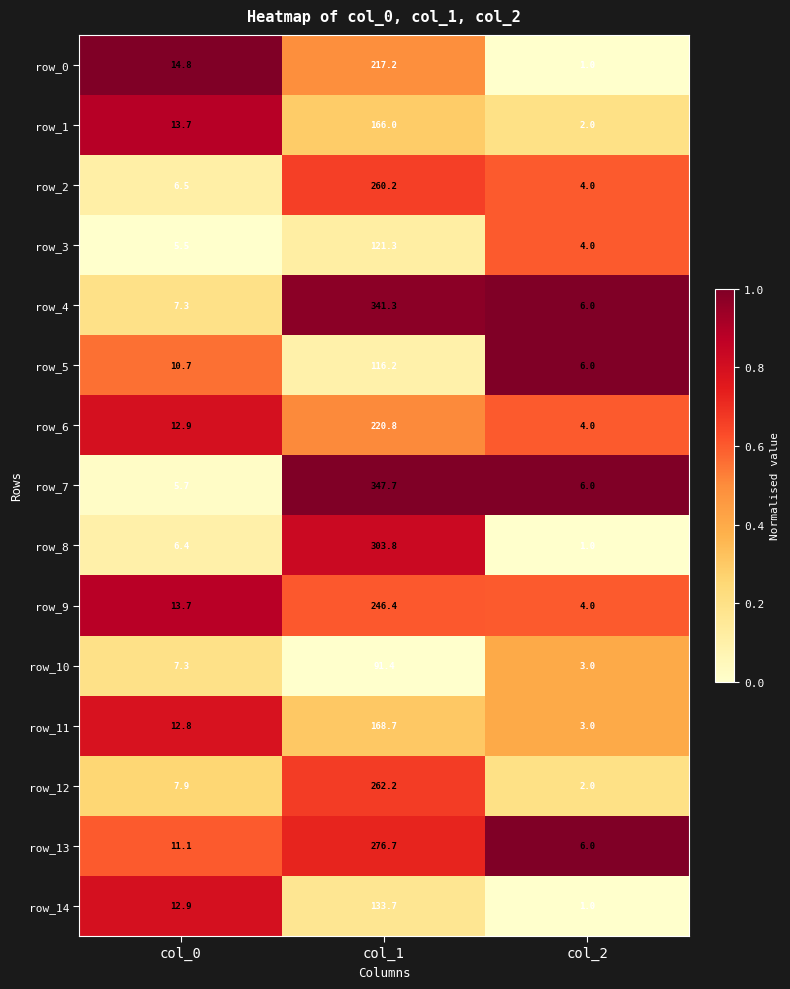

What is the difference between the maximum and minimum values in the row_12 series?

260.2